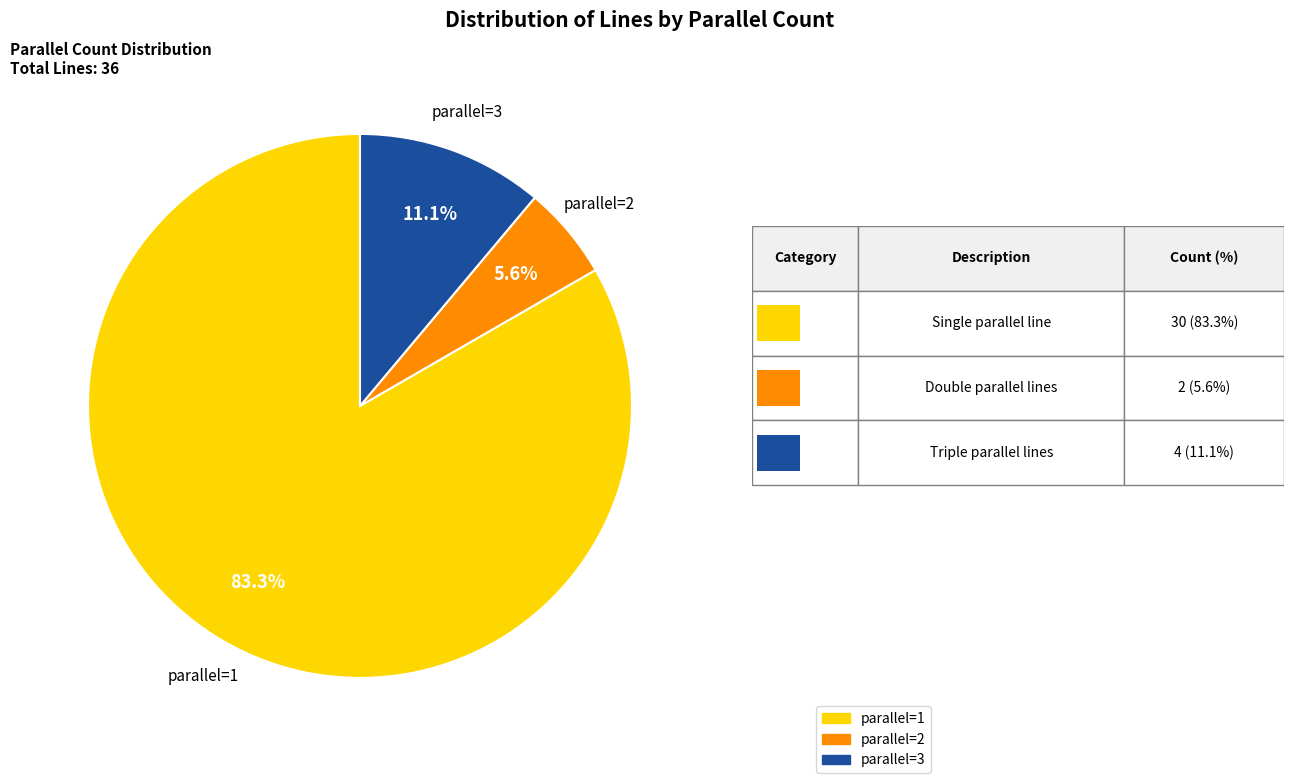

To the nearest percent, what is the difference between the largest and smallest slice percentages?

78%